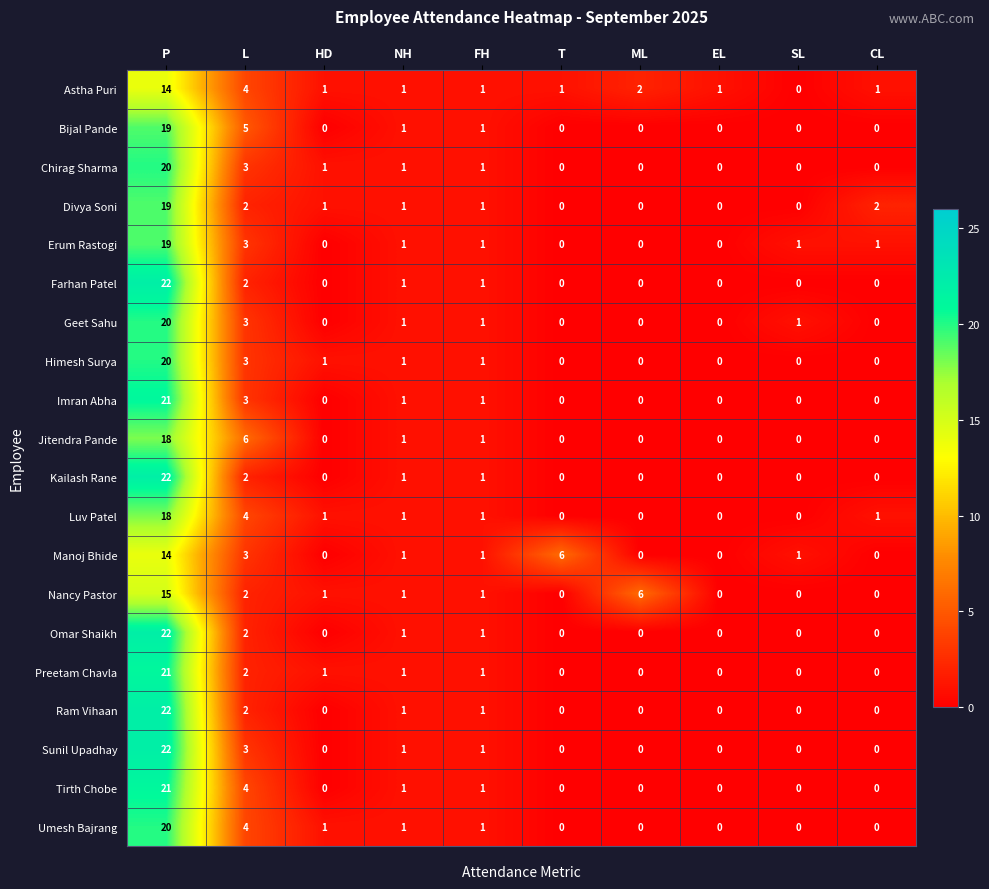

How many data points in Ram Vihaan are above 0?

4